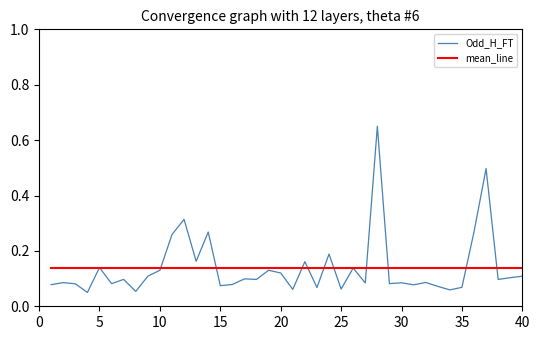

What are all the series names shown in the legend?

Odd_H_FT, mean_line